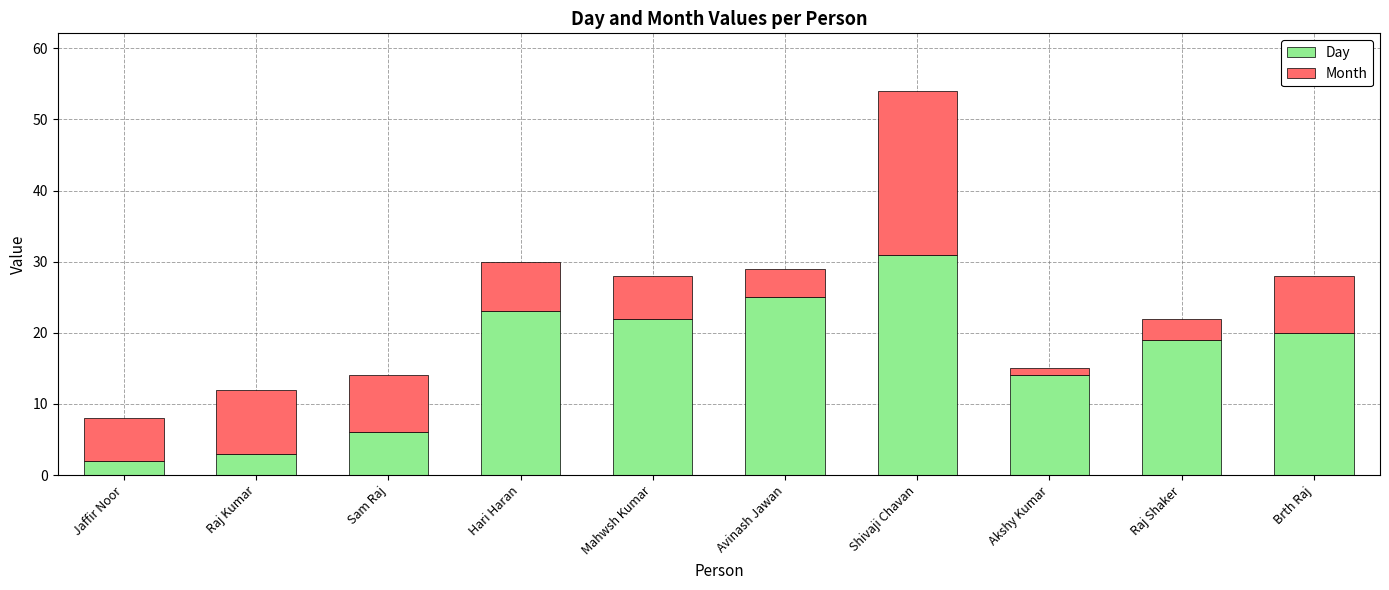

What is the difference between the maximum and minimum values in the Day series?

29